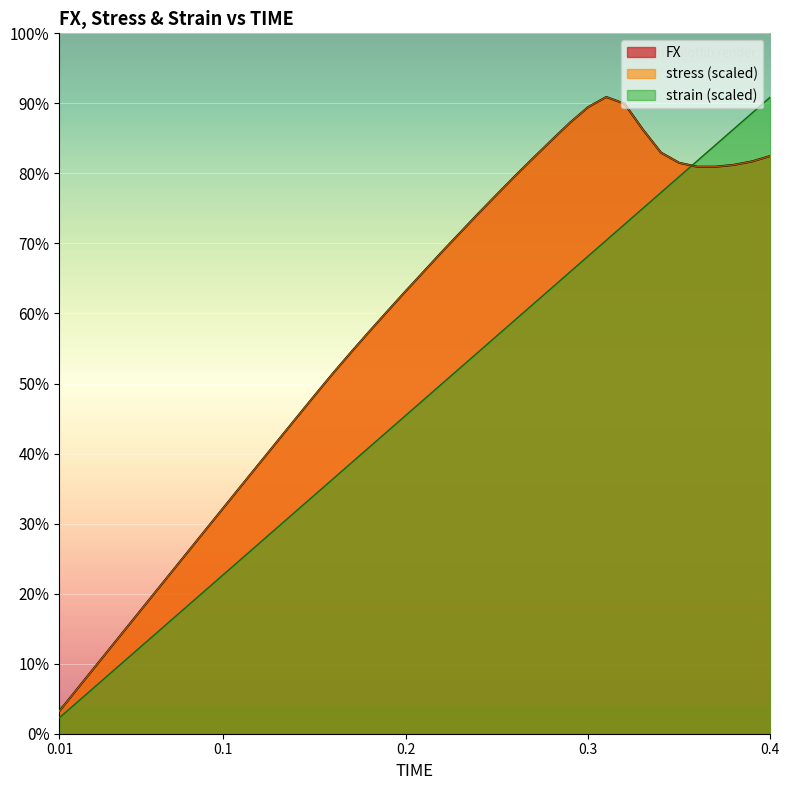

What is the value of the stress point at the 36th from the left?

654.8